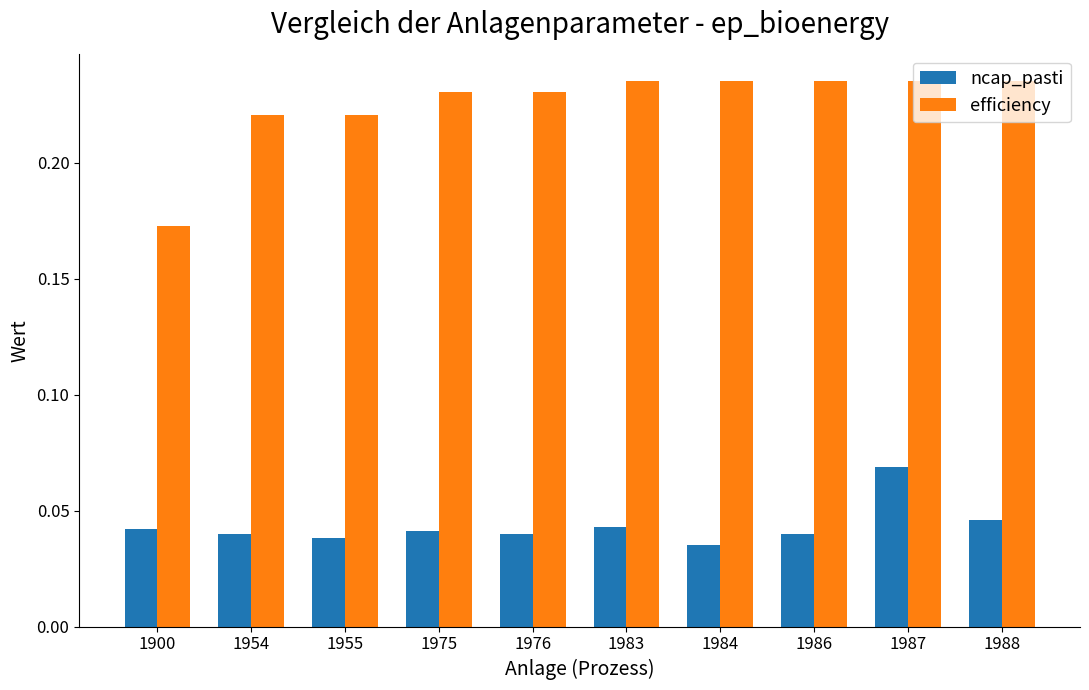

The efficiency series shows 0.4 at 1988. True or false?

False